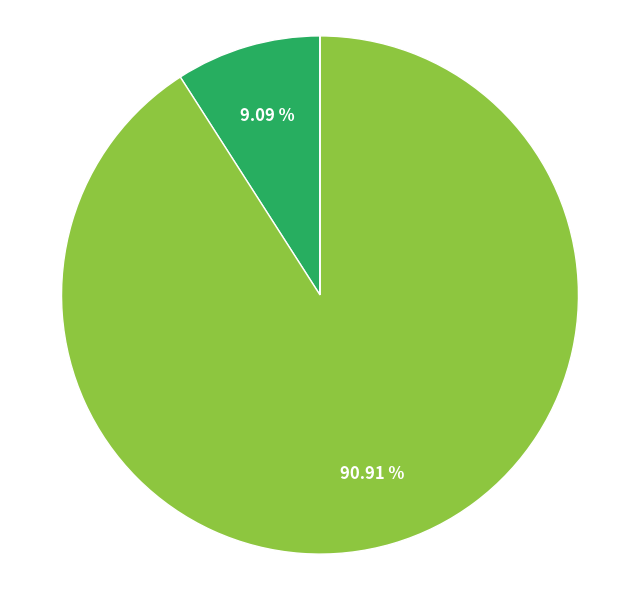

Is there any slice that represents more than half of the pie?

Yes